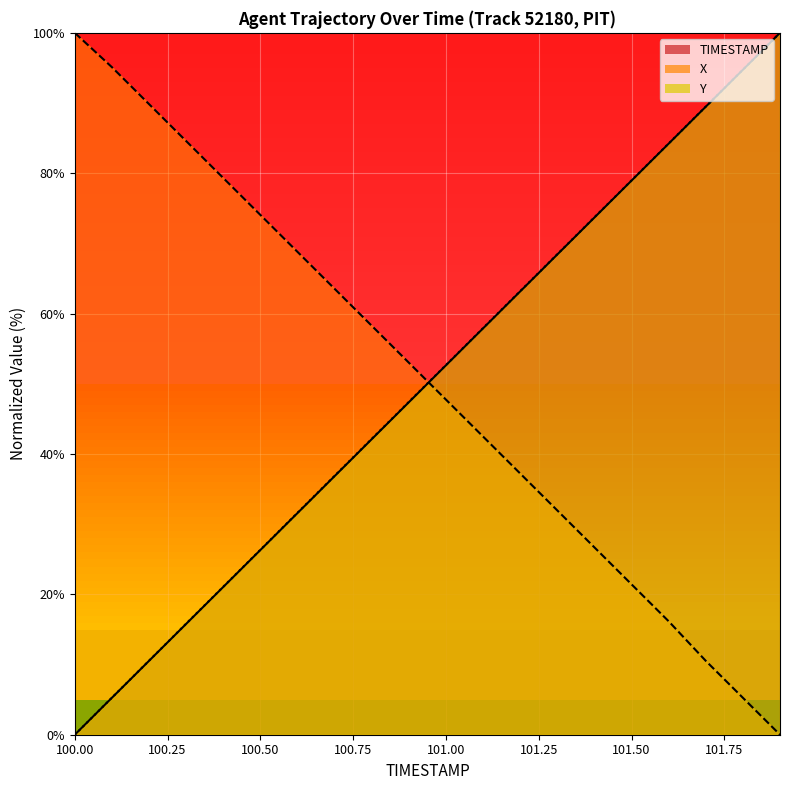

The TIMESTAMP series shows 0.0 at 100.00. True or false?

True